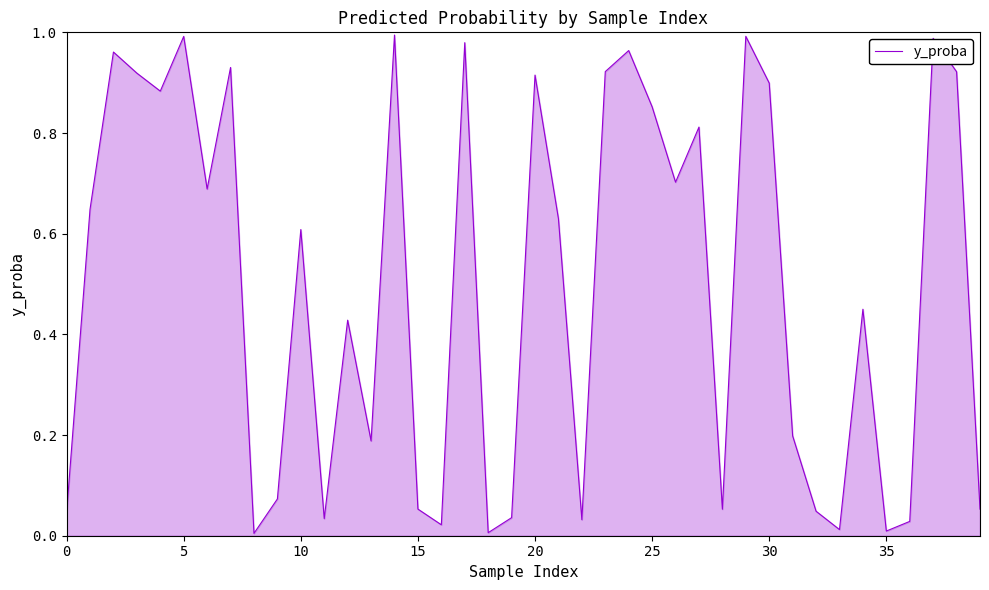

True or false: the data shows 0.3 at 25.

False